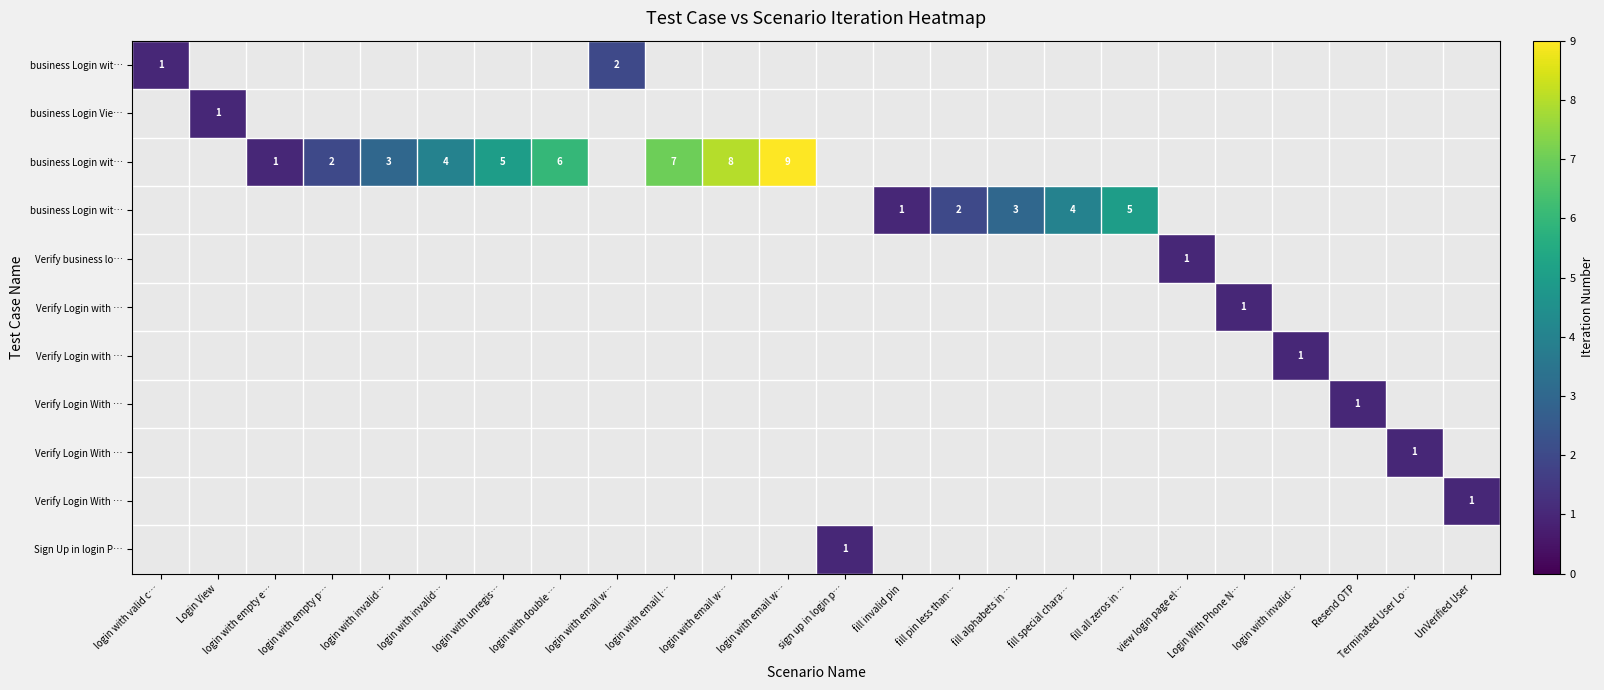

How many categories are shown in the chart?

24